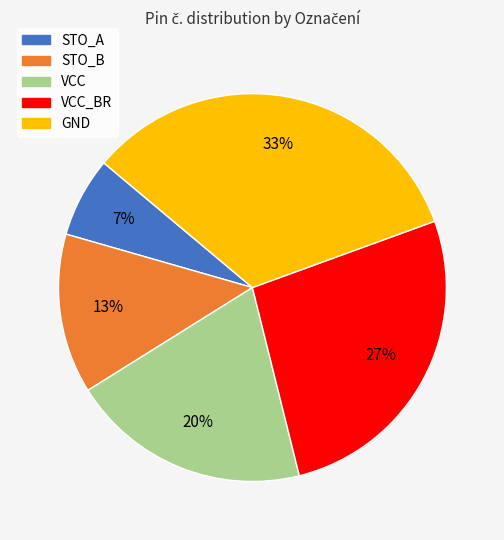

To the nearest percent, what is the average slice percentage?

20%